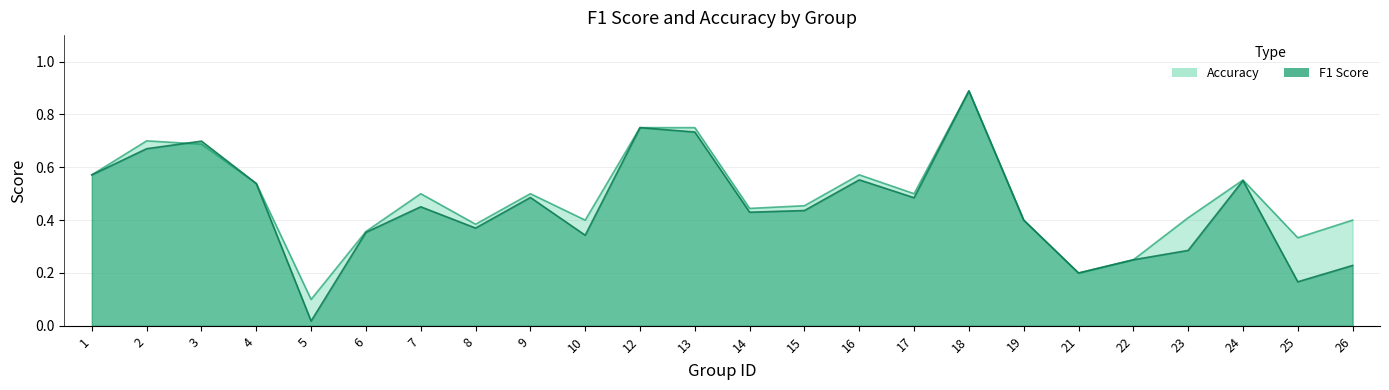

What are all the series names shown in the legend?

f1, accuracy